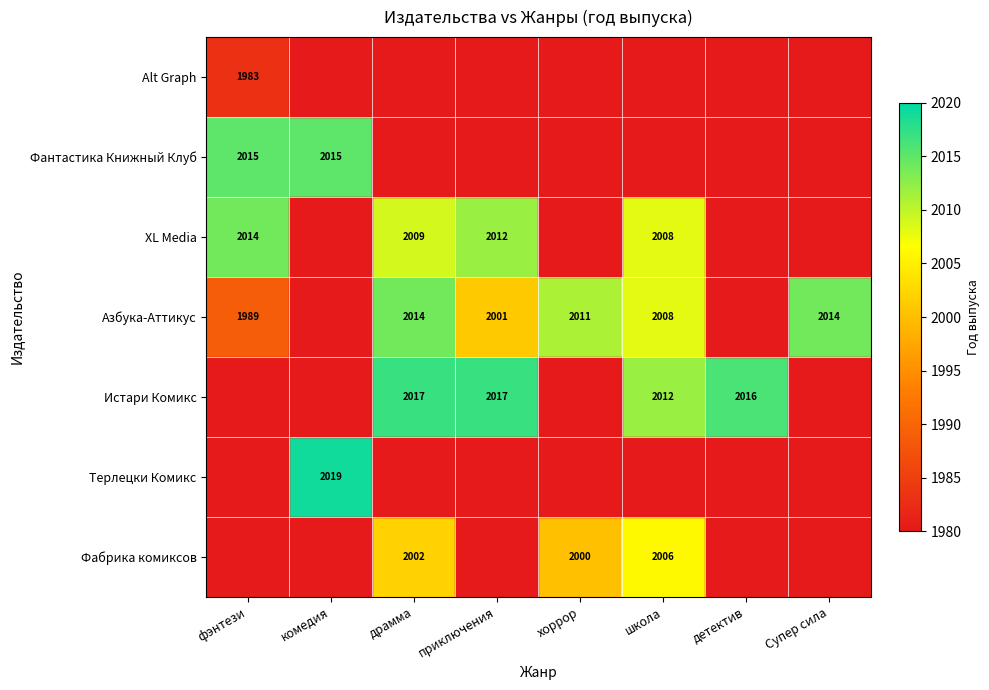

True or false: Фабрика комиксов has a value of 646 at школа.

False